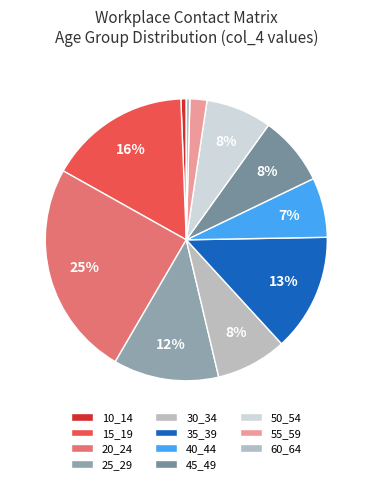

Which slice is the largest?

20_24